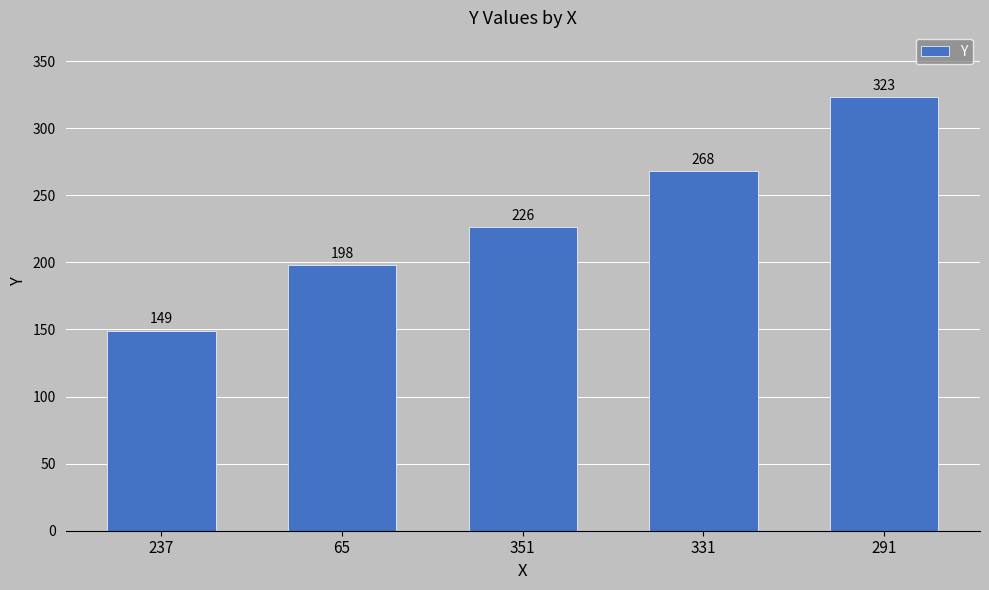

What is the sum of all values?

1164